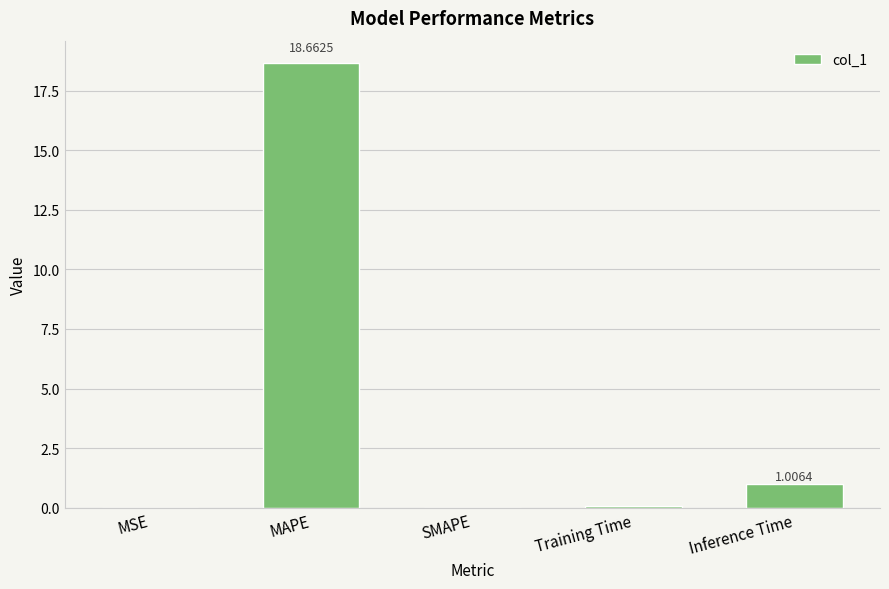

The value at MSE is 0.0. True or false?

True